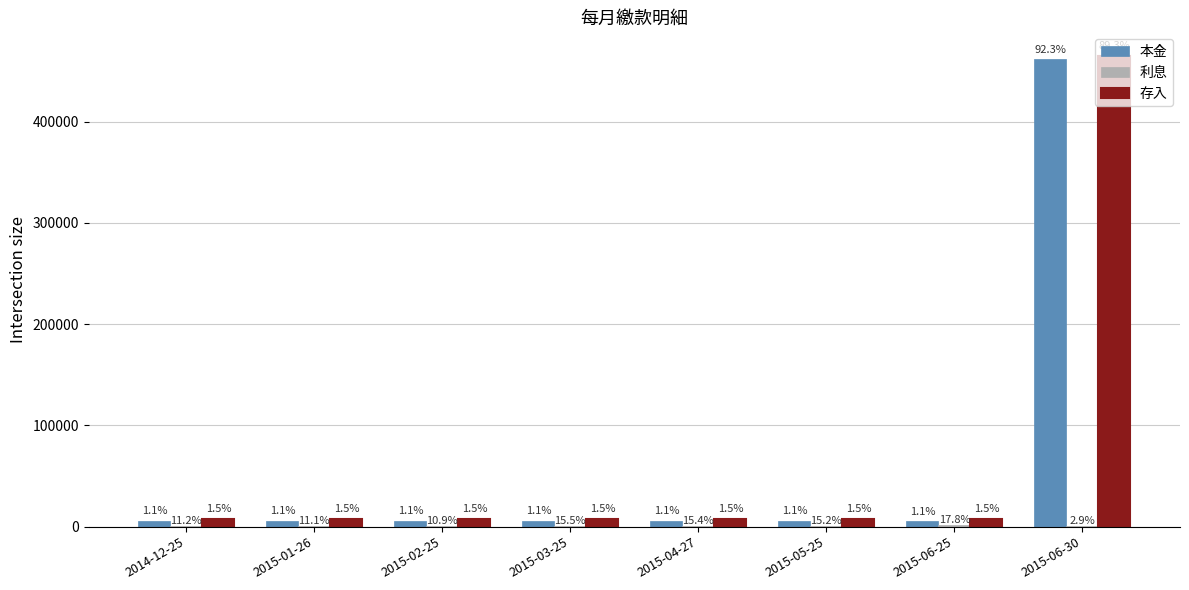

What is the label of the 3rd bar from the right?

2015-05-25